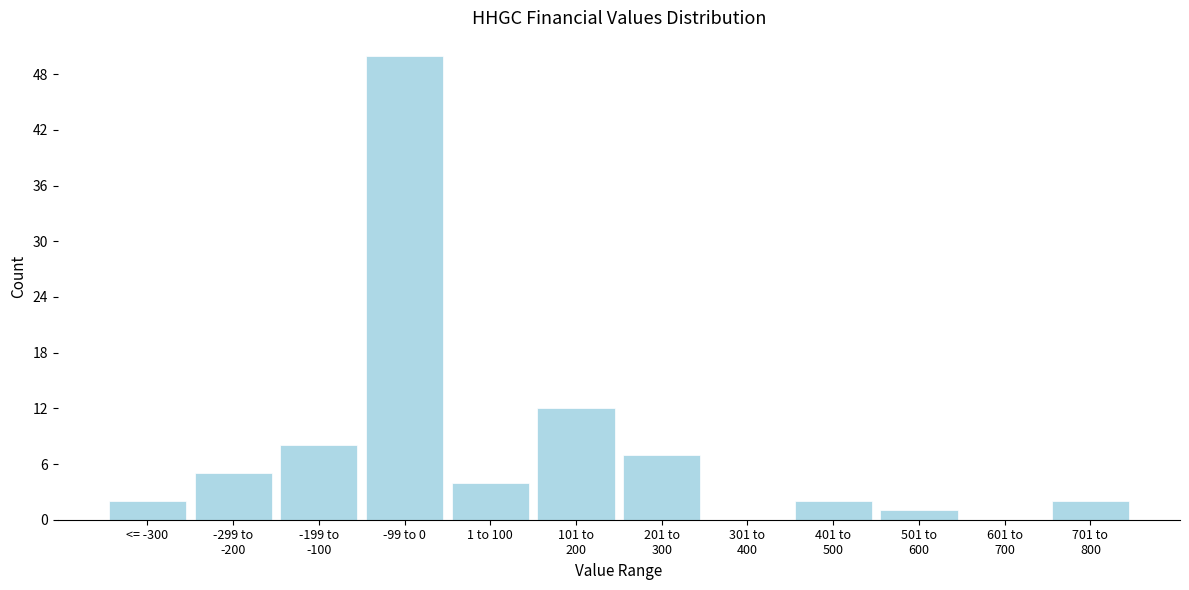

What is the greatest value displayed?

50